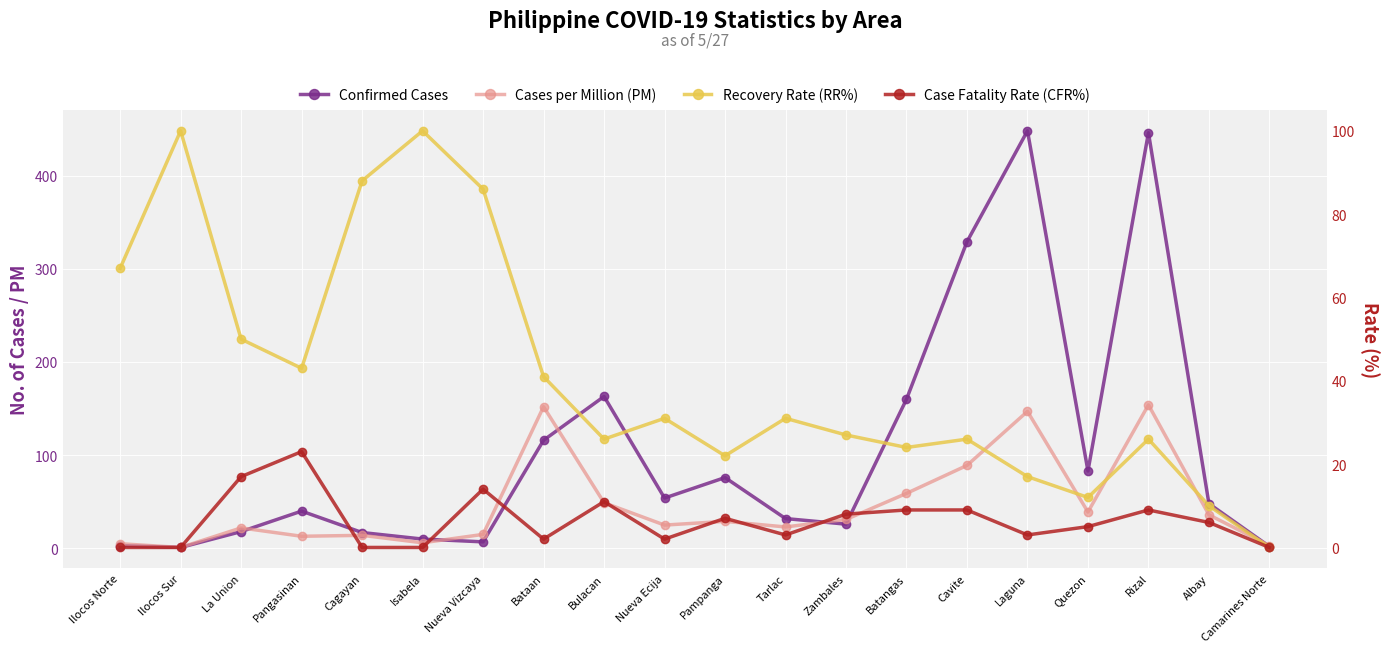

What is the difference between the maximum and second lowest values in the Cases per Million (PM) series?

151